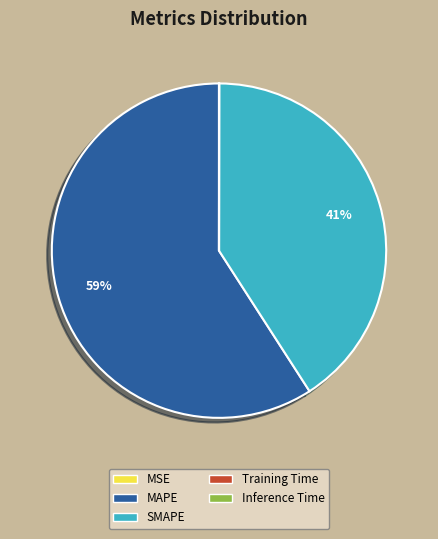

What percentage is the MAPE slice, to the nearest percent?

59%